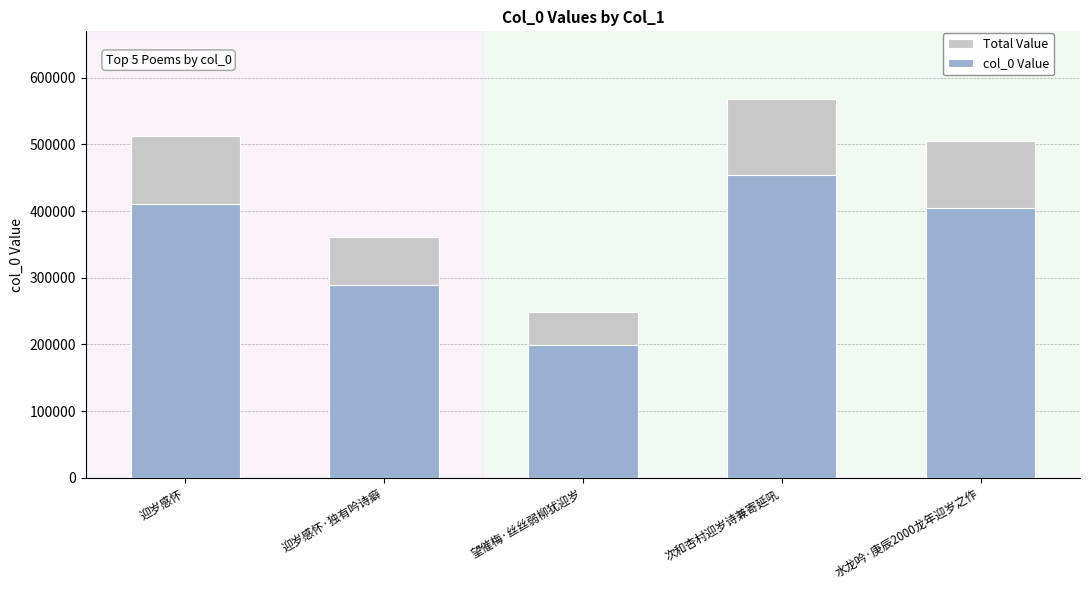

Reading right to left, extract all data points from this chart.

Total Value: 水龙吟·庚辰2000龙年迎岁之作=504997.5	次和杏村迎岁诗兼寄延吼=567325.0	望催梅·丝丝弱柳犹迎岁=248247.5	迎岁感怀·独有吟诗癖=361107.5	迎岁感怀=512680.0
col_0 Value: 水龙吟·庚辰2000龙年迎岁之作=403998.0	次和杏村迎岁诗兼寄延吼=453860.0	望催梅·丝丝弱柳犹迎岁=198598.0	迎岁感怀·独有吟诗癖=288886.0	迎岁感怀=410144.0